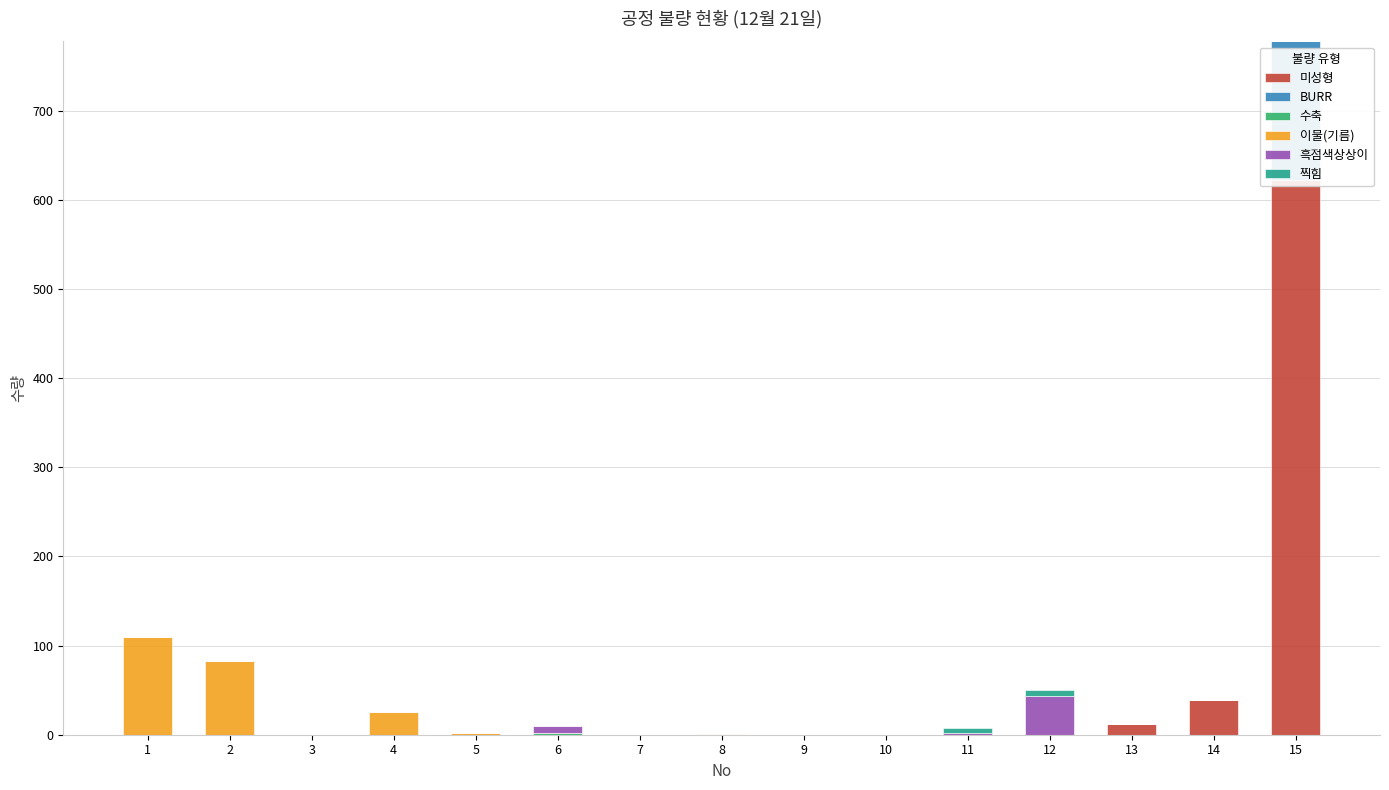

How many data points does each series have?

15